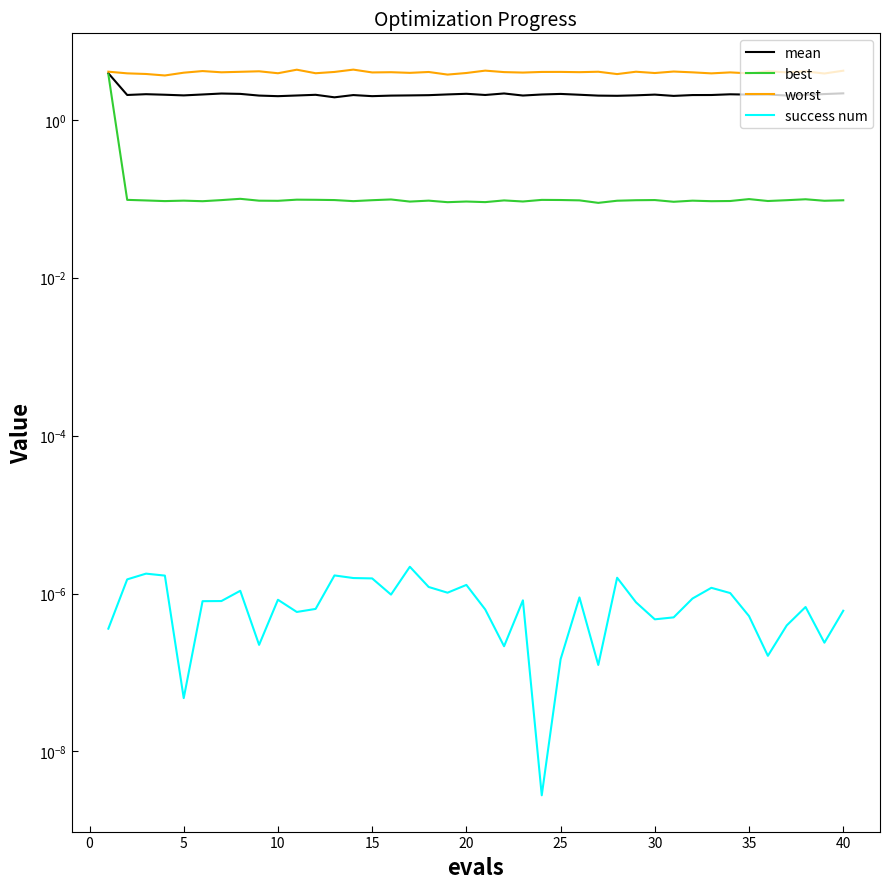

True or false: mean and best intersect in this chart.

False